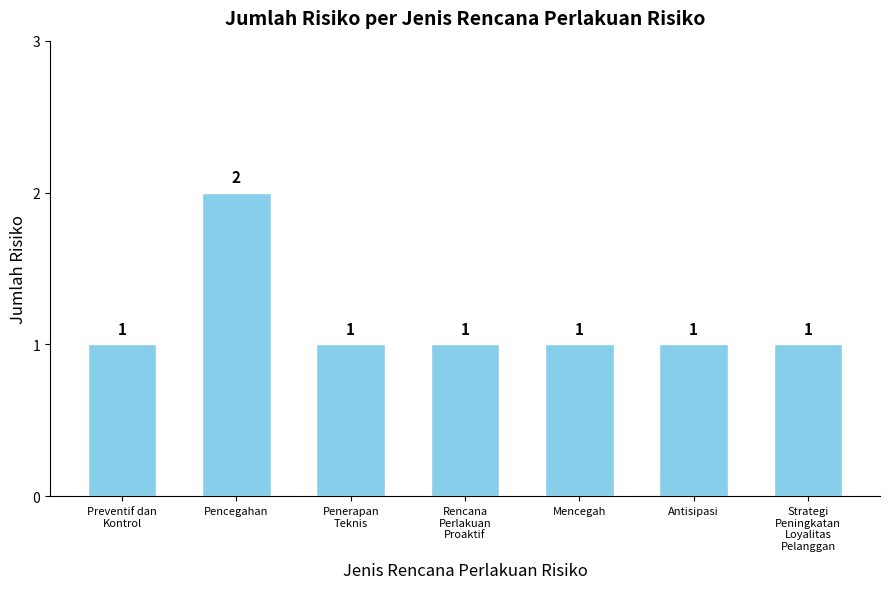

Reading left to right, transcribe all the data shown in this chart.

Preventif dan
Kontrol=1	Pencegahan=2	Penerapan
Teknis=1	Rencana
Perlakuan
Proaktif=1	Mencegah=1	Antisipasi=1	Strategi
Peningkatan
Loyalitas
Pelanggan=1